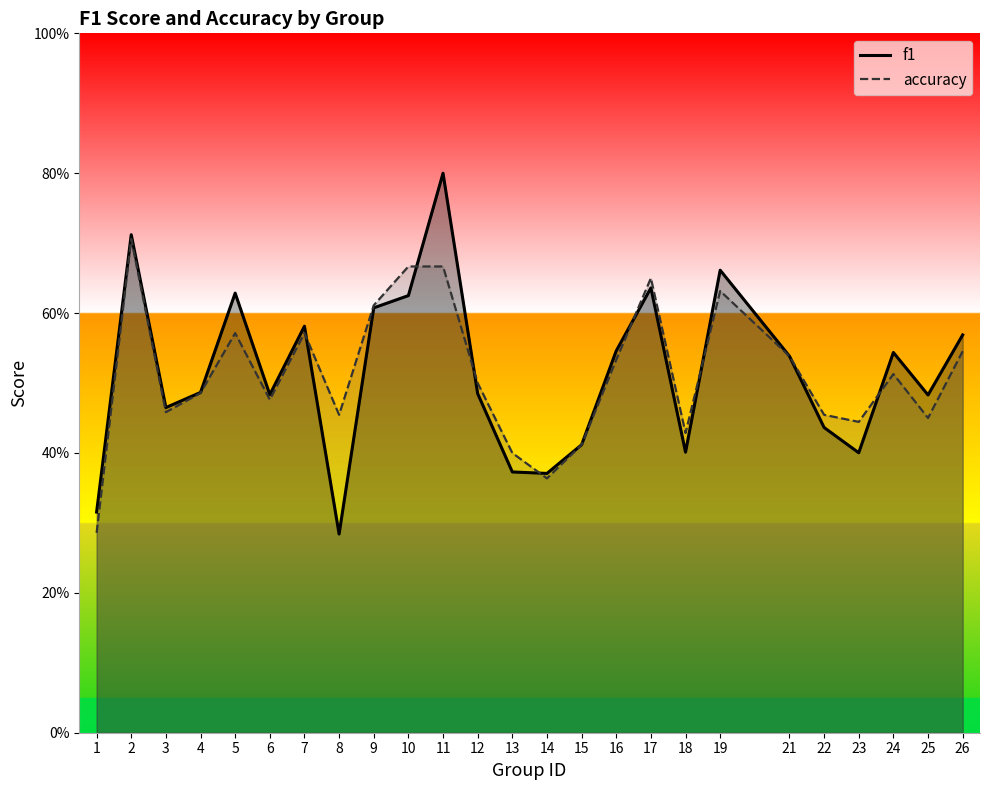

Which series has the largest range (max minus min)?

f1